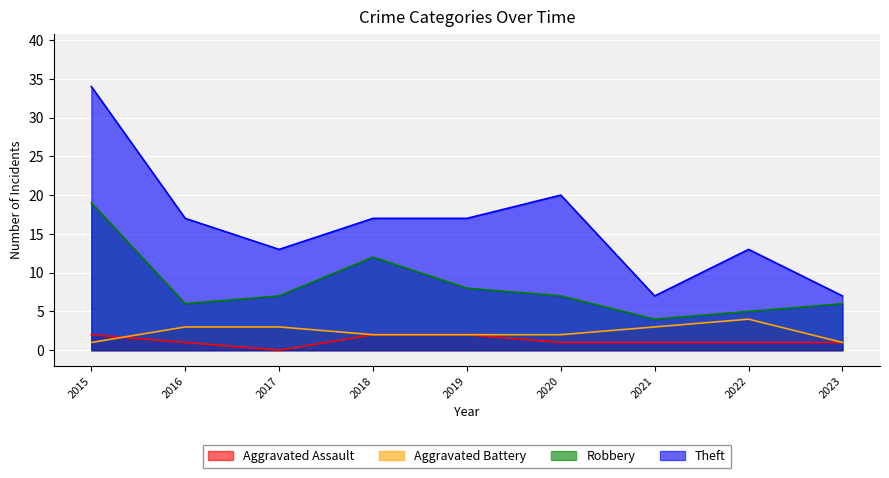

Count the number of data series in this chart.

4